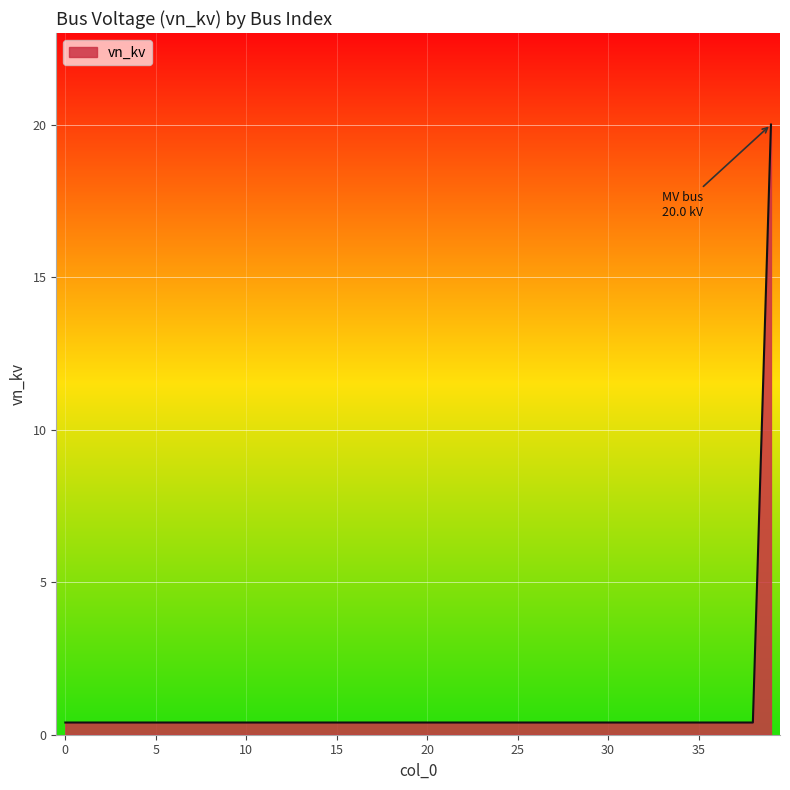

What is the difference between the maximum and minimum values?

19.6